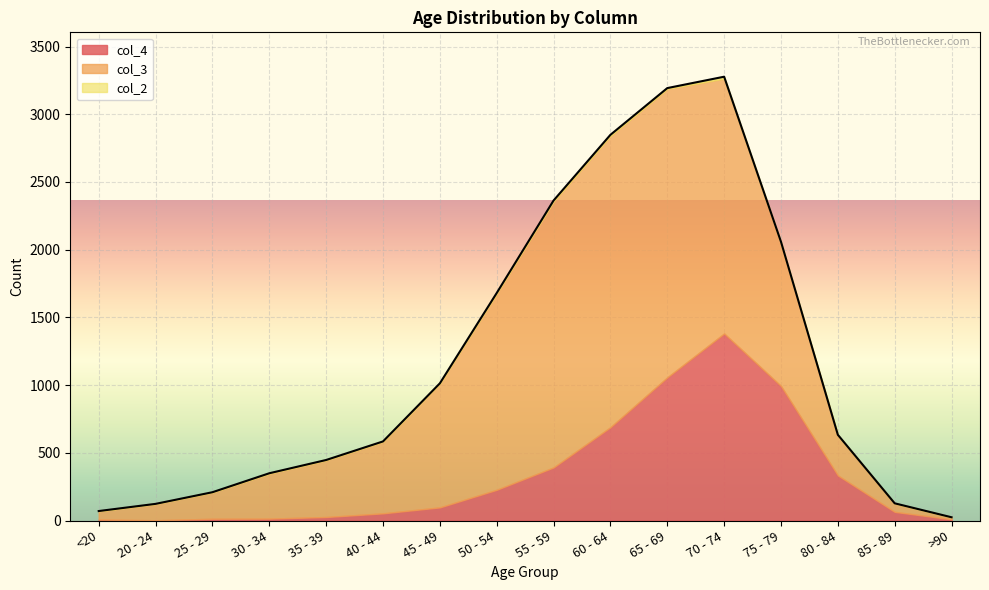

Does the chart display data point markers on the line(s)?

No